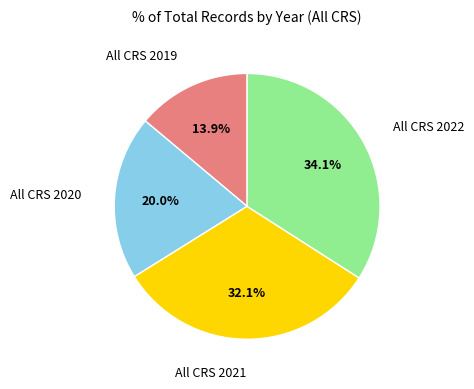

Is there a majority slice in this chart?

No